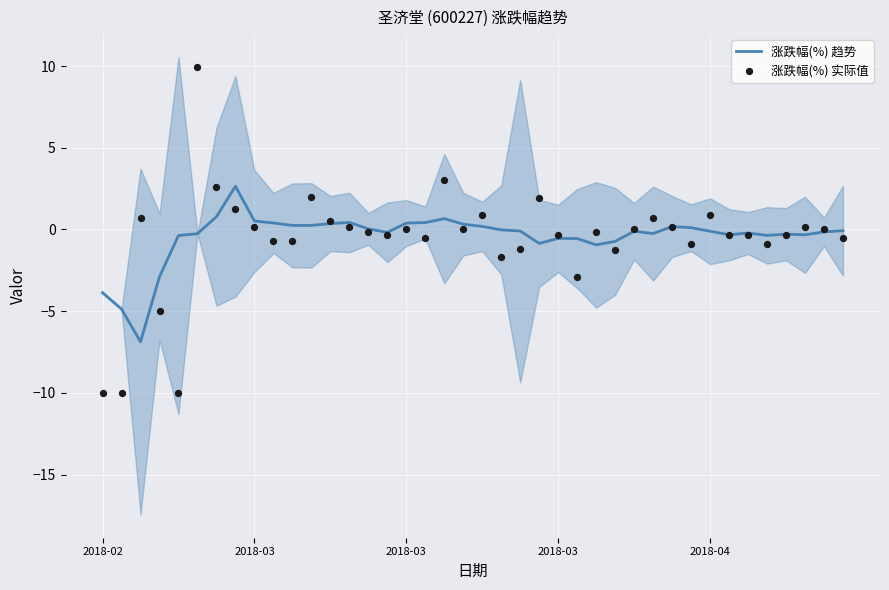

Is the value of 涨跌幅(%) 实际值 at 2018-03 greater than the value of 涨跌幅(%) 趋势 at 37?

No